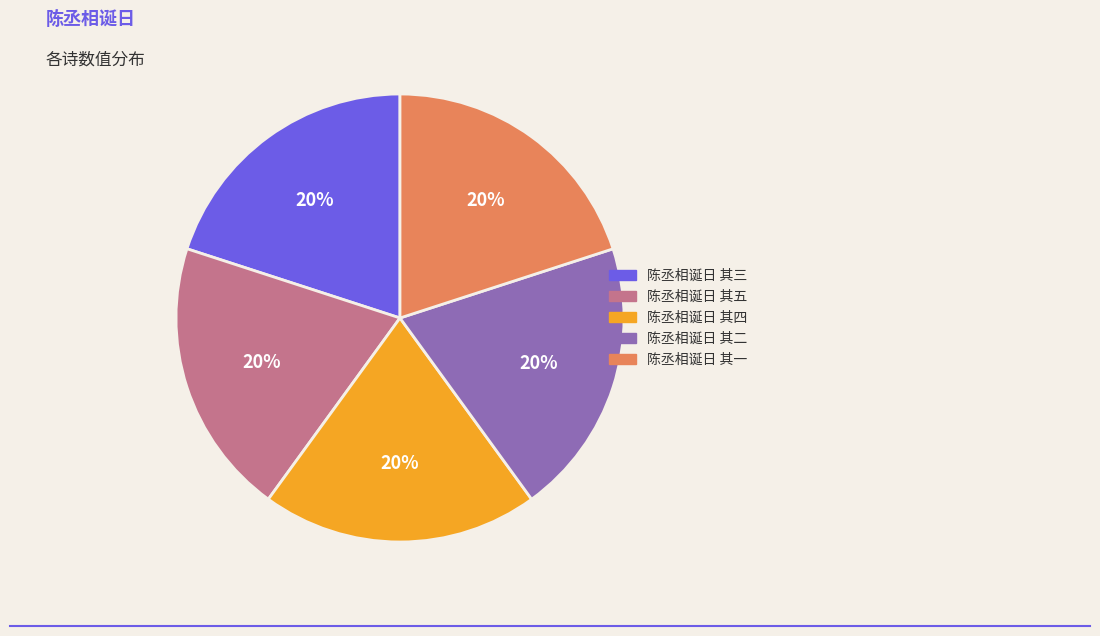

To the nearest percent, what percentage of the pie is 陈丞相诞日 其一?

20%